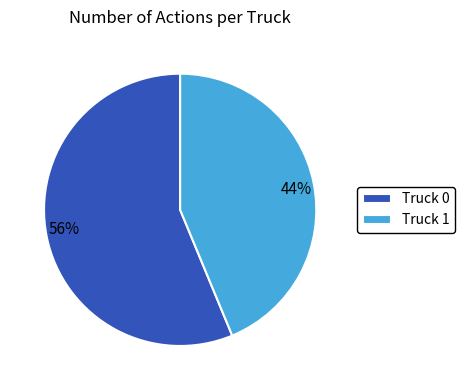

Is it true that Truck 1 is 34% of the pie?

False